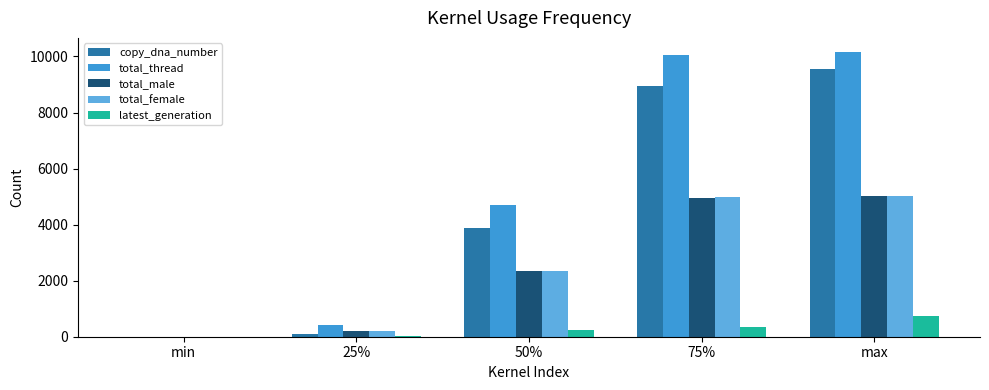

What is the difference between the total_male values at 25% and 50%?

2139.0